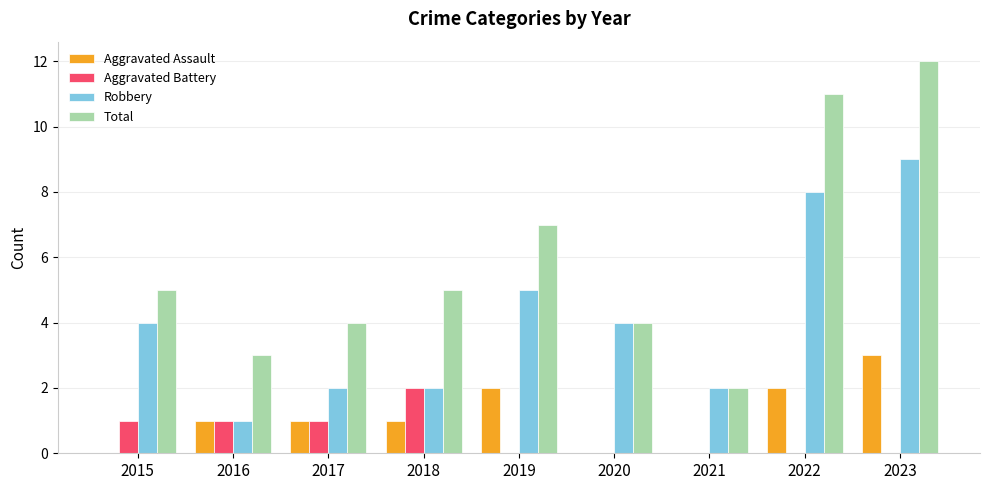

What is the sum of all Total values?

53